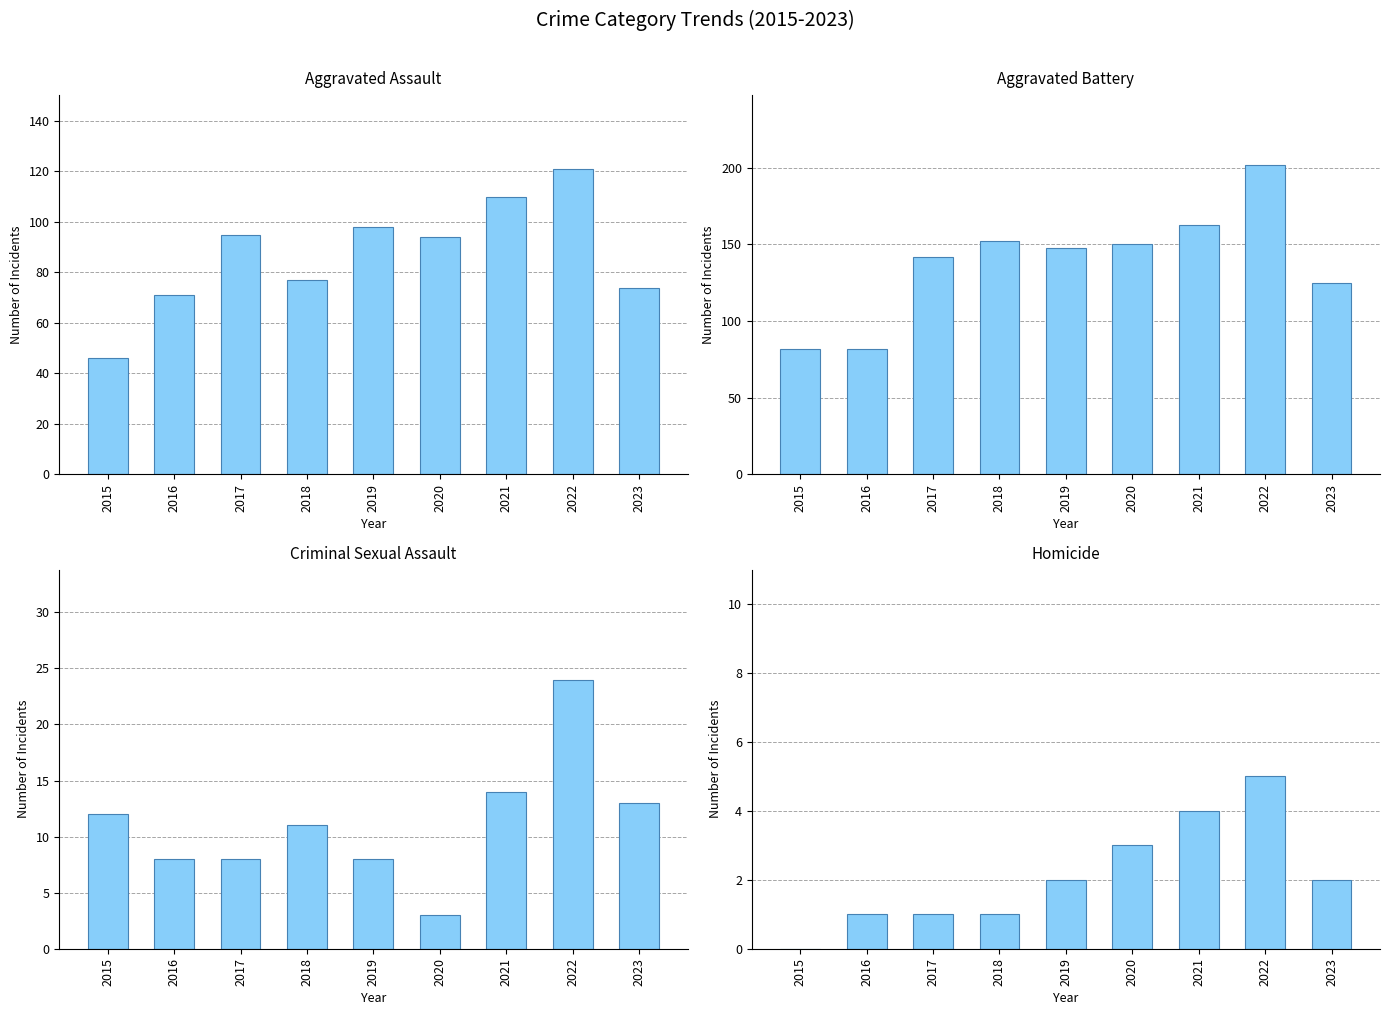

Is it true that Aggravated Battery equals 88 at 2022?

False